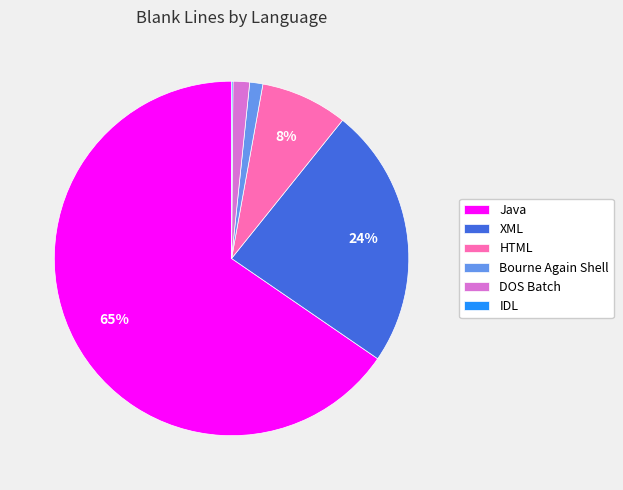

What is the ratio of the value at XML to the value at Java?

0.4